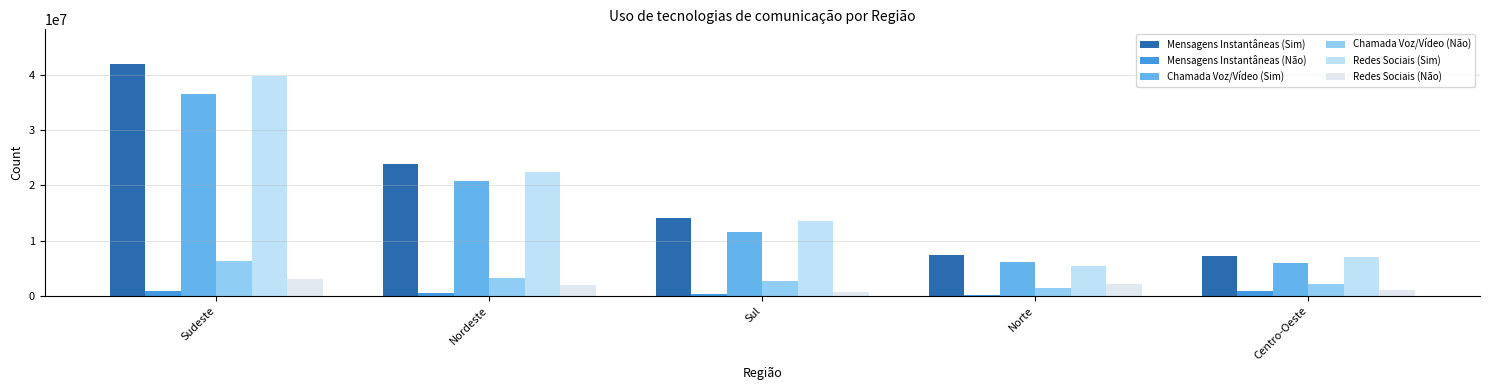

The value of Redes Sociais (Não) at Sudeste is 1127168. True or false?

False